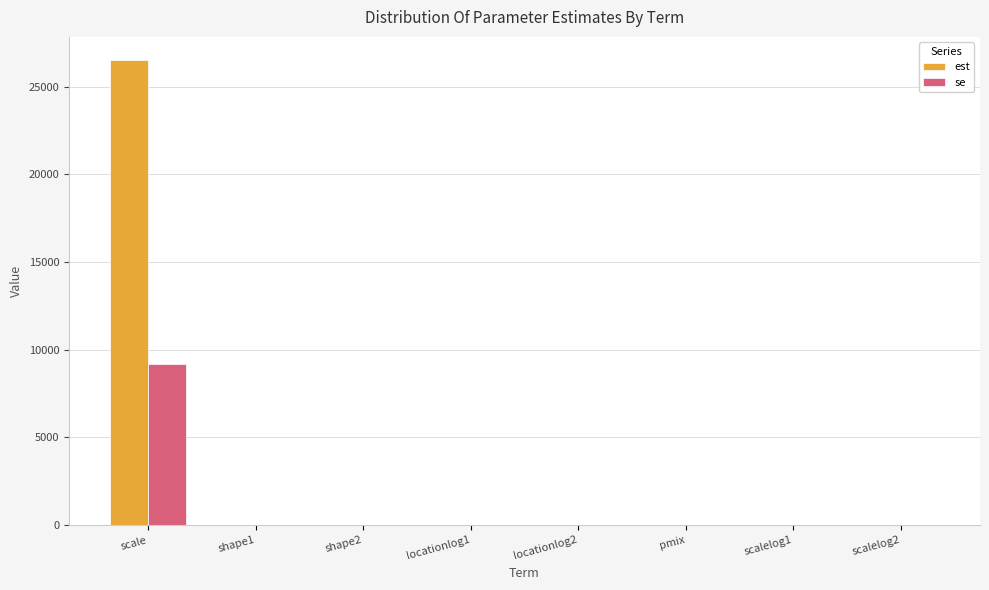

What is the greatest value displayed?

26520.2